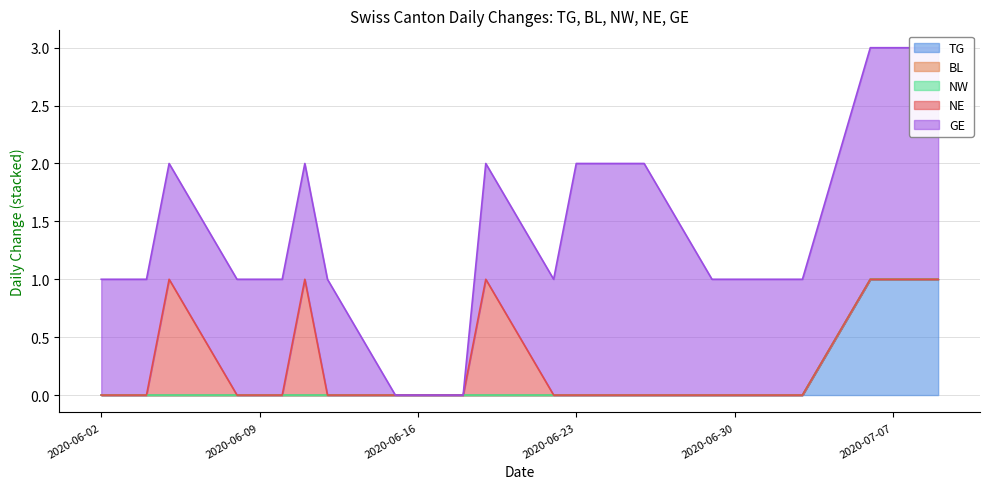

Which series has the widest spread of values?

GE